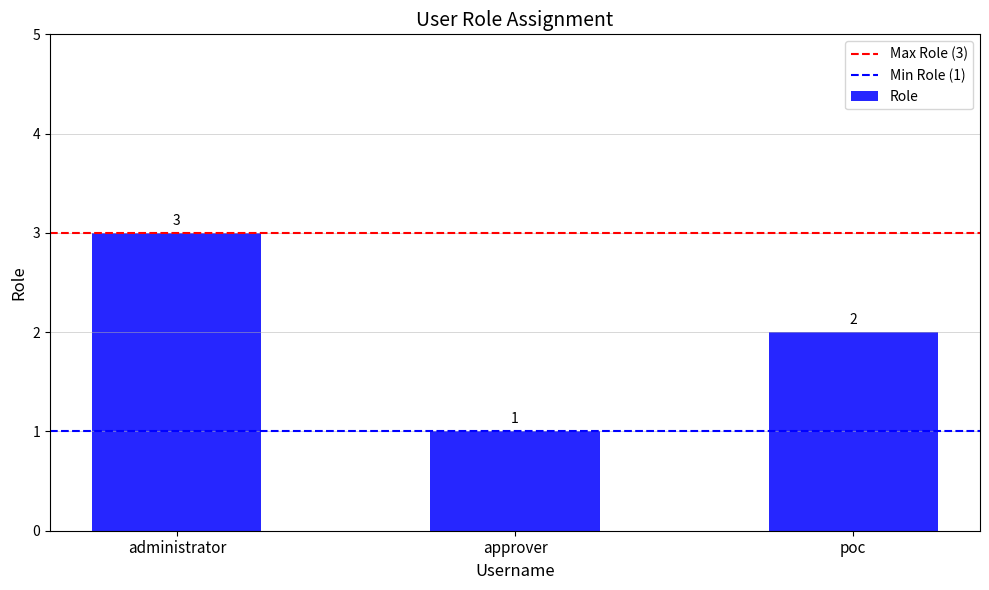

What is the label of the 2nd bar from the right?

approver